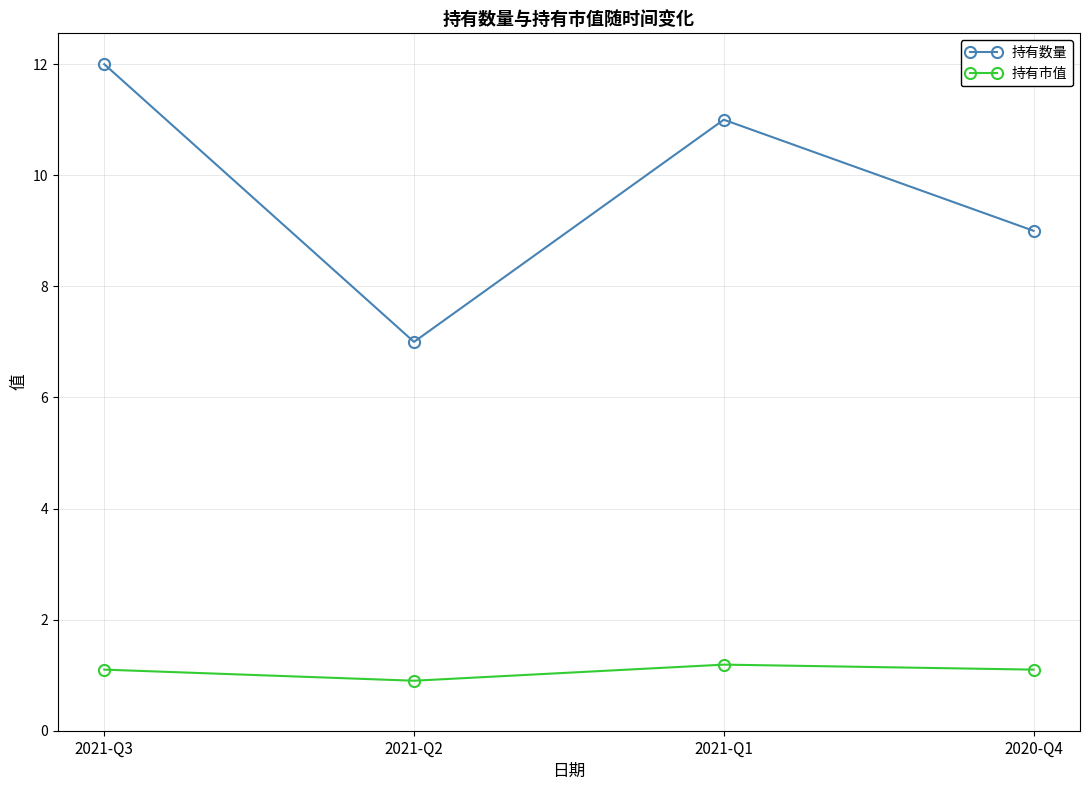

What position from the right is 2020-Q4?

1